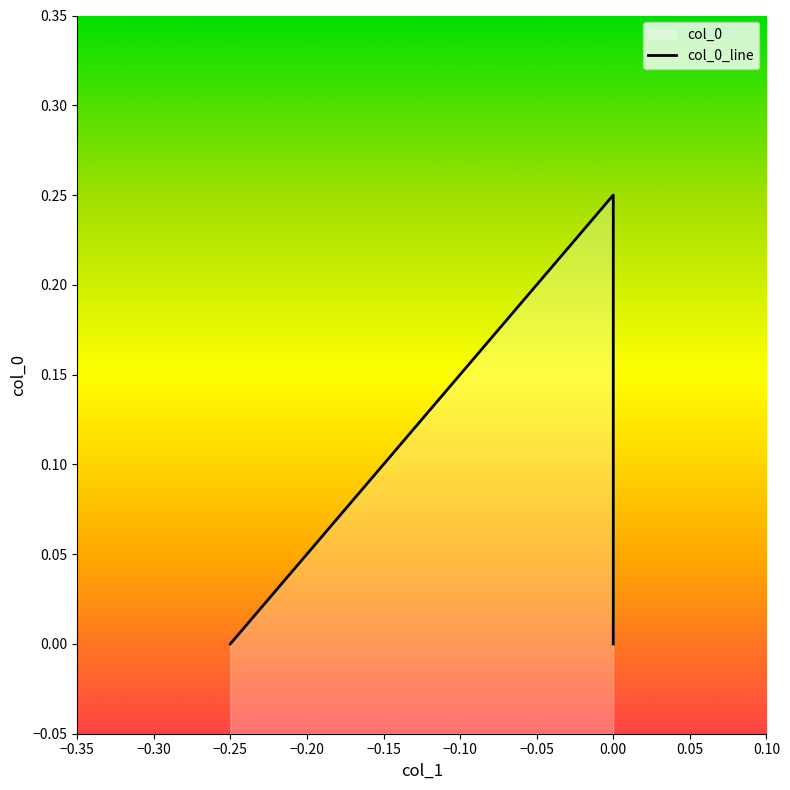

Reading left to right, extract all data points from this chart.

0.0	0.2	0.0